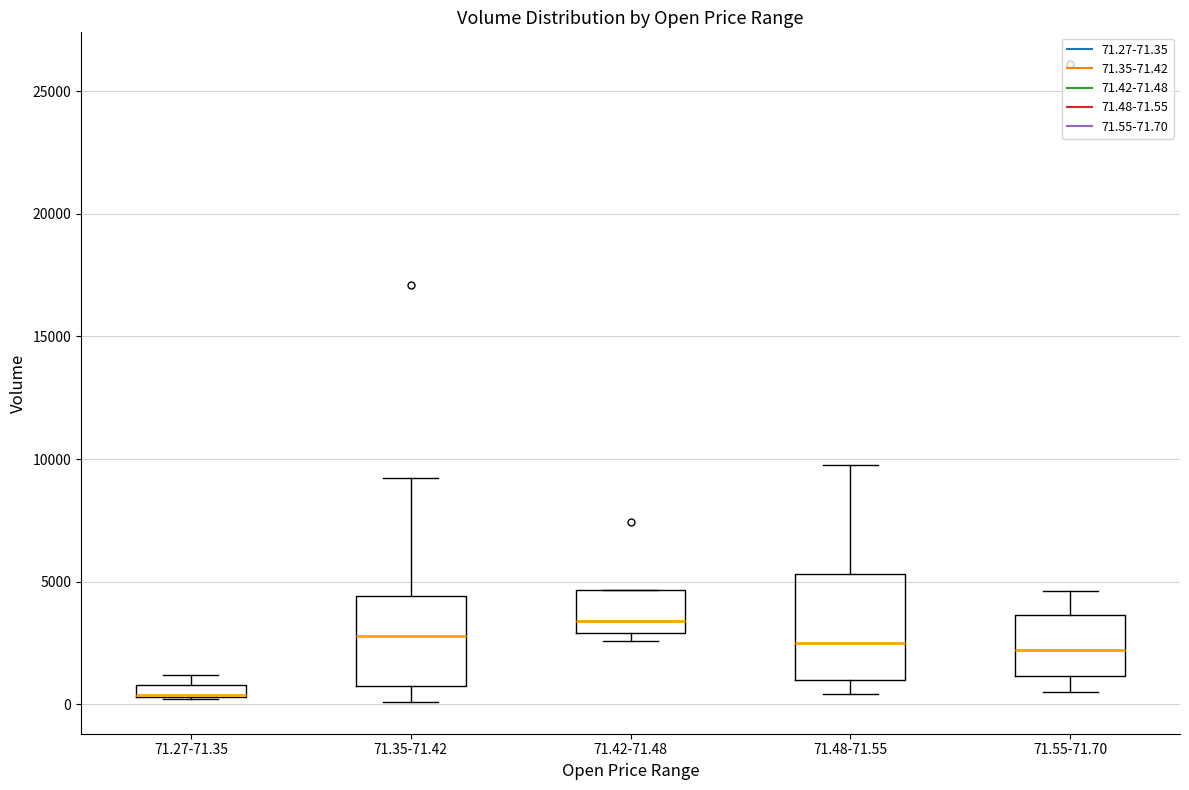

Where does the median line of the box for 71.42-71.48 sit on the y-axis? The values are not printed on the chart, so give them approximately, as read against the axis.

3500